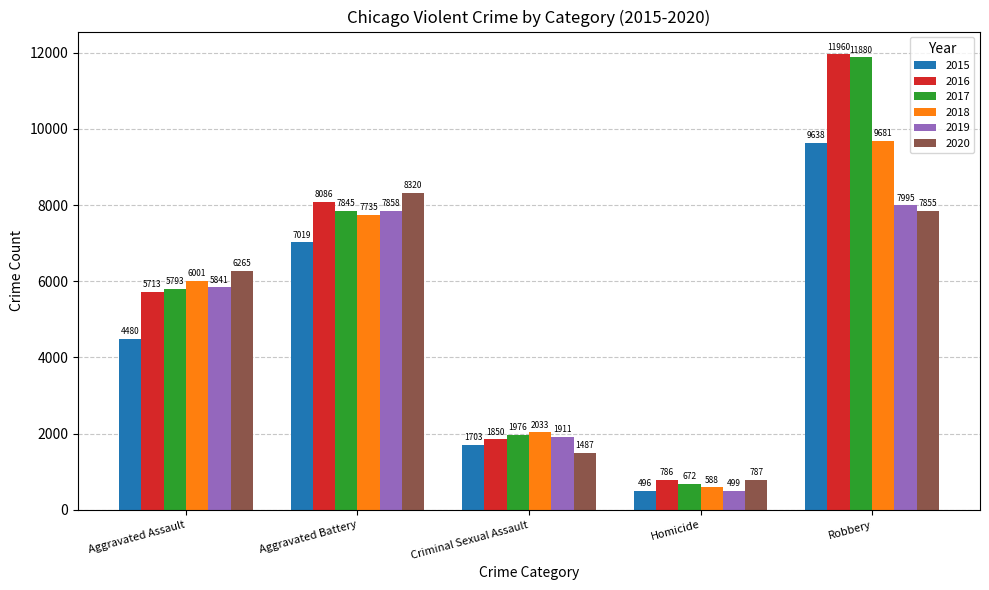

How many bars are there in each group?

6